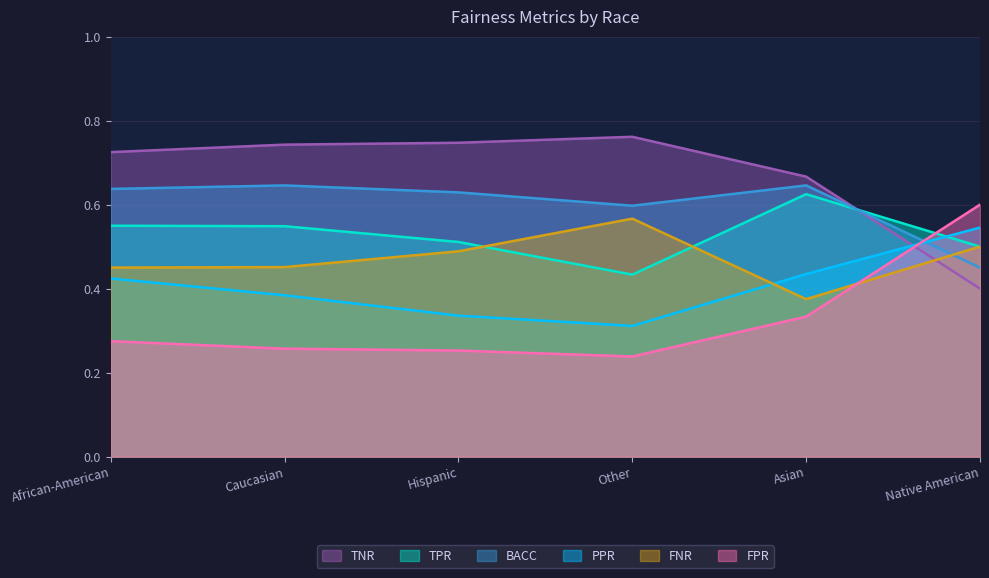

What position from the right is Asian?

2